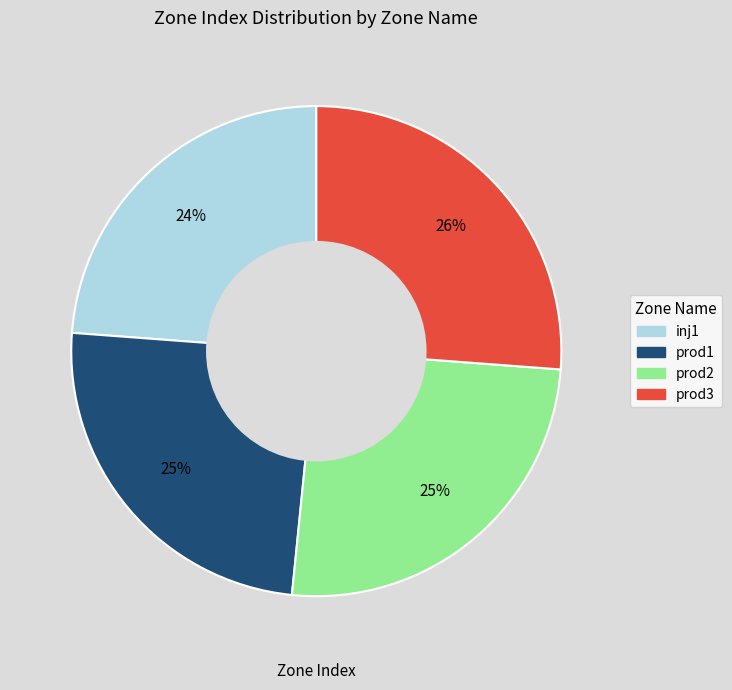

Is prod3 the majority of the pie?

No